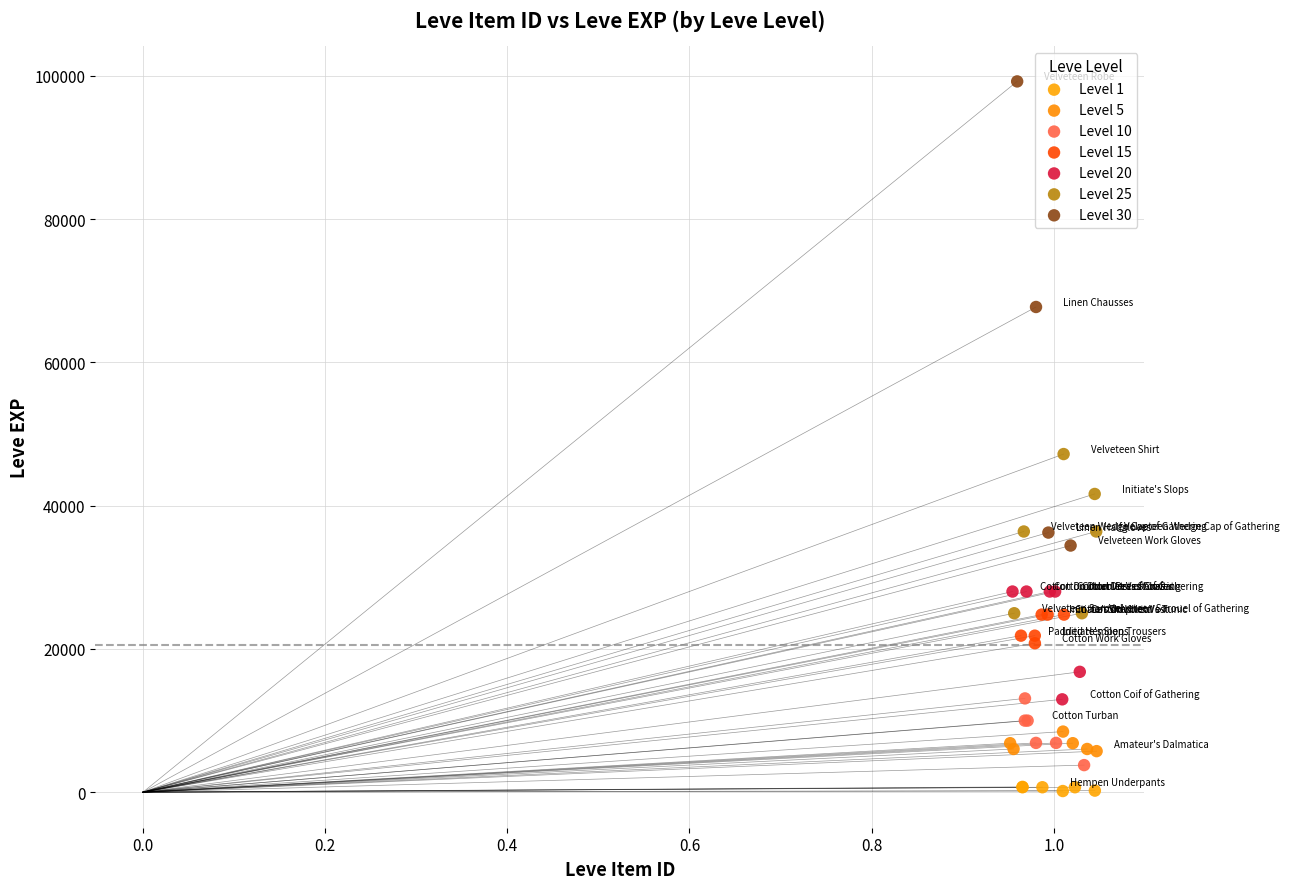

What are all the series names shown in the legend?

Level 1, Level 5, Level 10, Level 15, Level 20, Level 25, Level 30